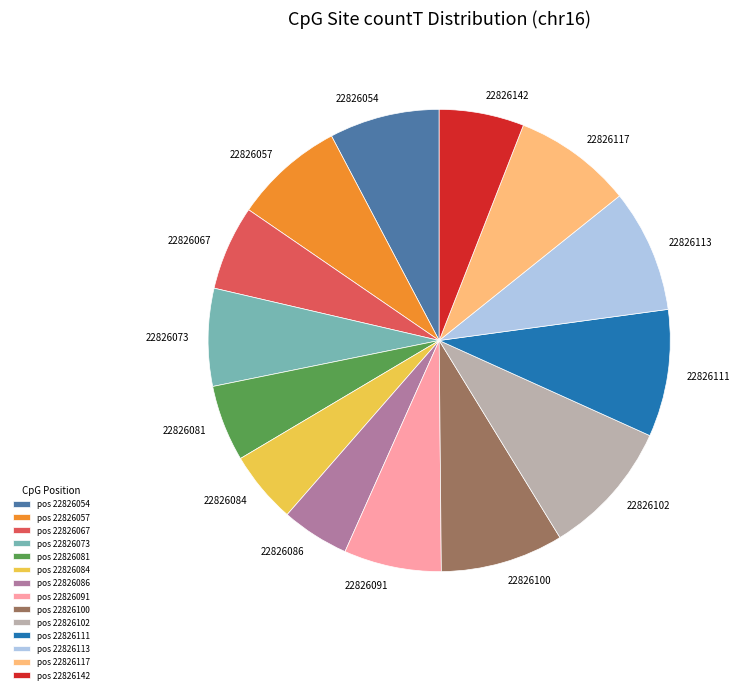

Is pos 22826100 the majority of the pie?

No